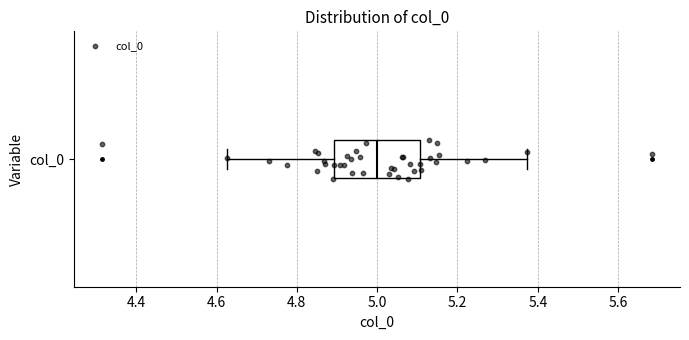

Read this box plot against the x-axis: the position of the median line, the range covered by the box, and the ends of both whiskers. The values are not printed on the chart, so give them approximately, as read against the axis.

median 5.00, box 4.90 to 5.10, whiskers 4.62 to 5.38